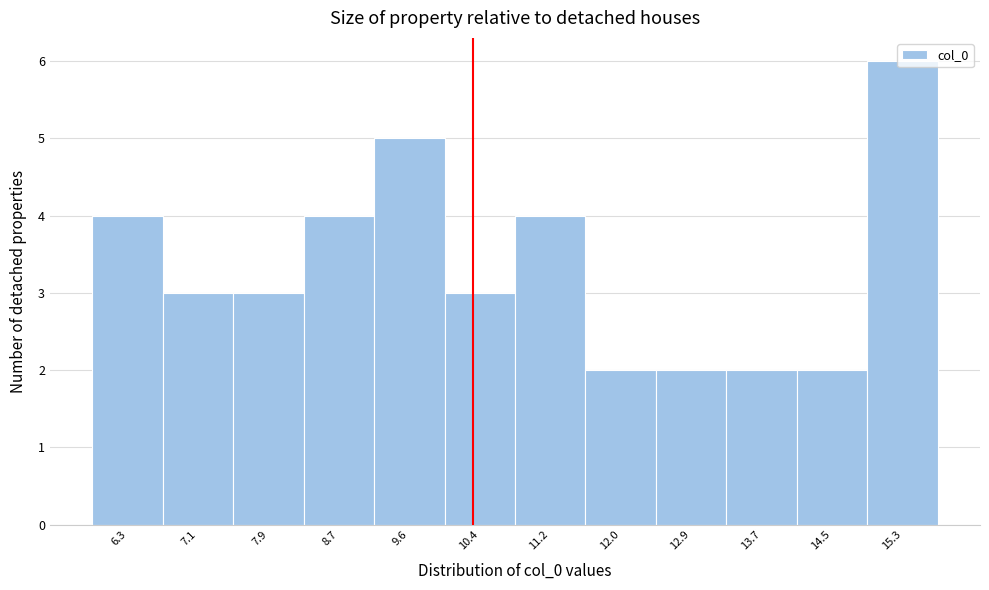

Reading left to right, transcribe this chart: for each bar, give the range it covers on the x-axis and its height. Neither the bar edges nor the heights are printed on the chart, so give them approximately, as read against the axes.

5.9 to 6.7: 4
6.7 to 7.5: 3
7.5 to 8.3: 3
8.3 to 9.2: 4
9.2 to 10.0: 5
10.0 to 10.8: 3
10.8 to 11.6: 4
11.6 to 12.5: 2
12.5 to 13.3: 2
13.3 to 14.1: 2
14.1 to 14.9: 2
14.9 to 15.7: 6